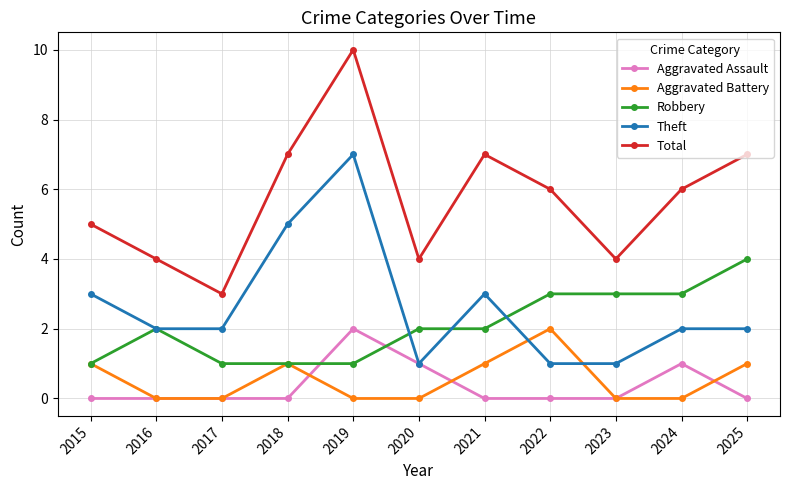

The value of Theft at 2015 is 3. True or false?

True